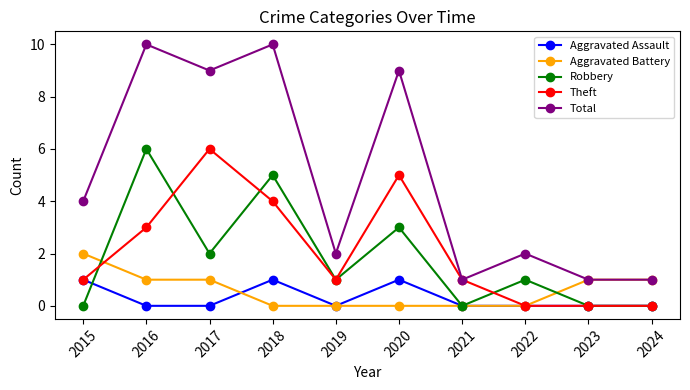

What is the difference between the maximum and minimum values in the Robbery series?

6